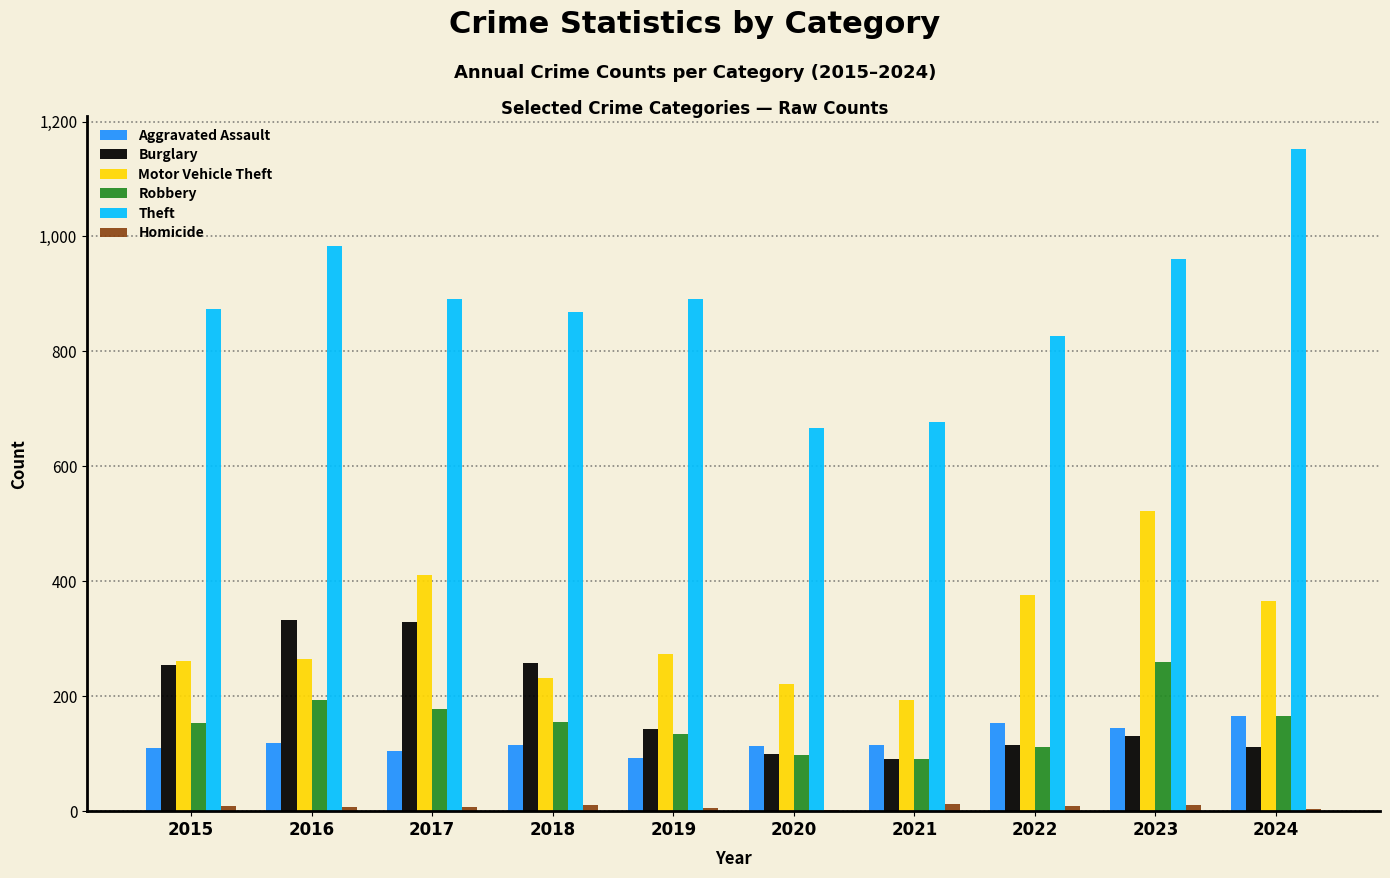

What is the total value across all series at 2017?

1923